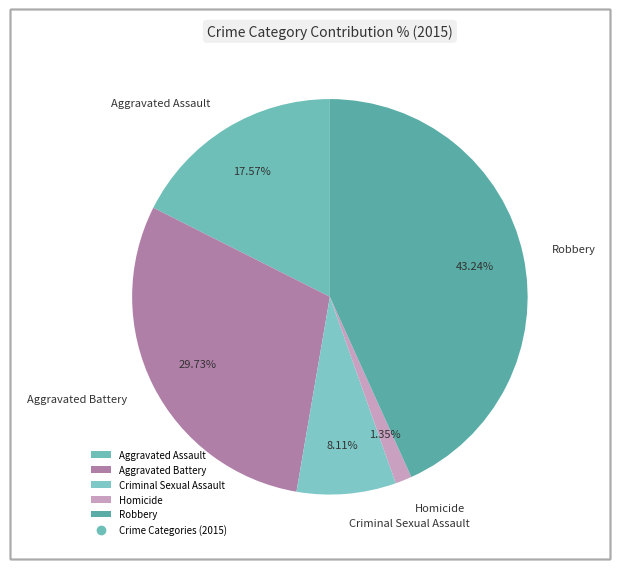

Combined, what portion of the pie is Robbery and Aggravated Assault?

60.8%